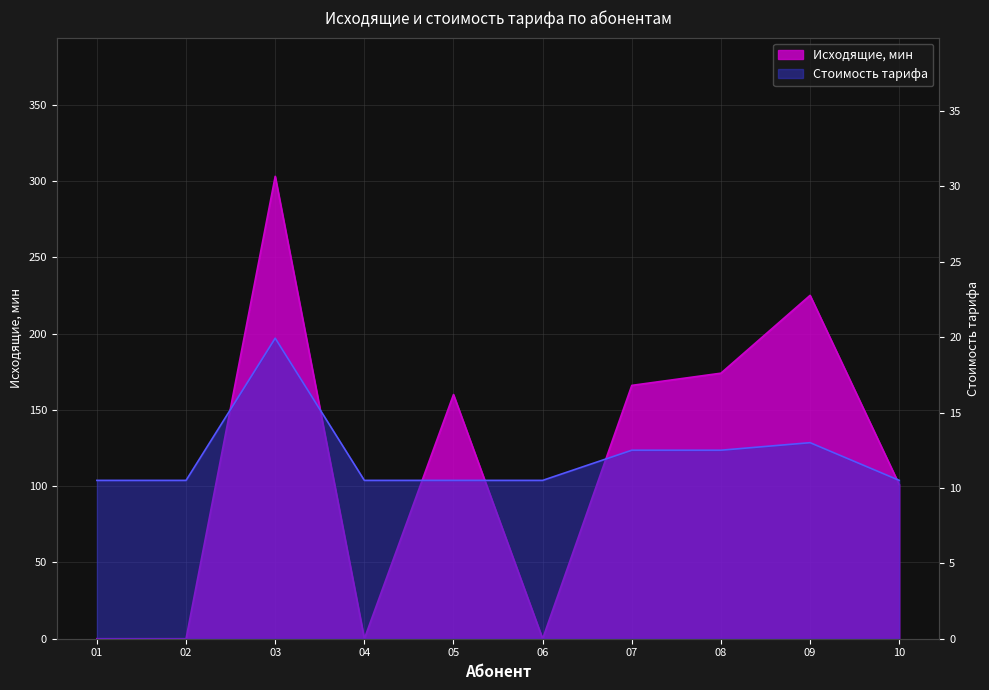

What is the difference between the highest and lowest values at 05?

149.5